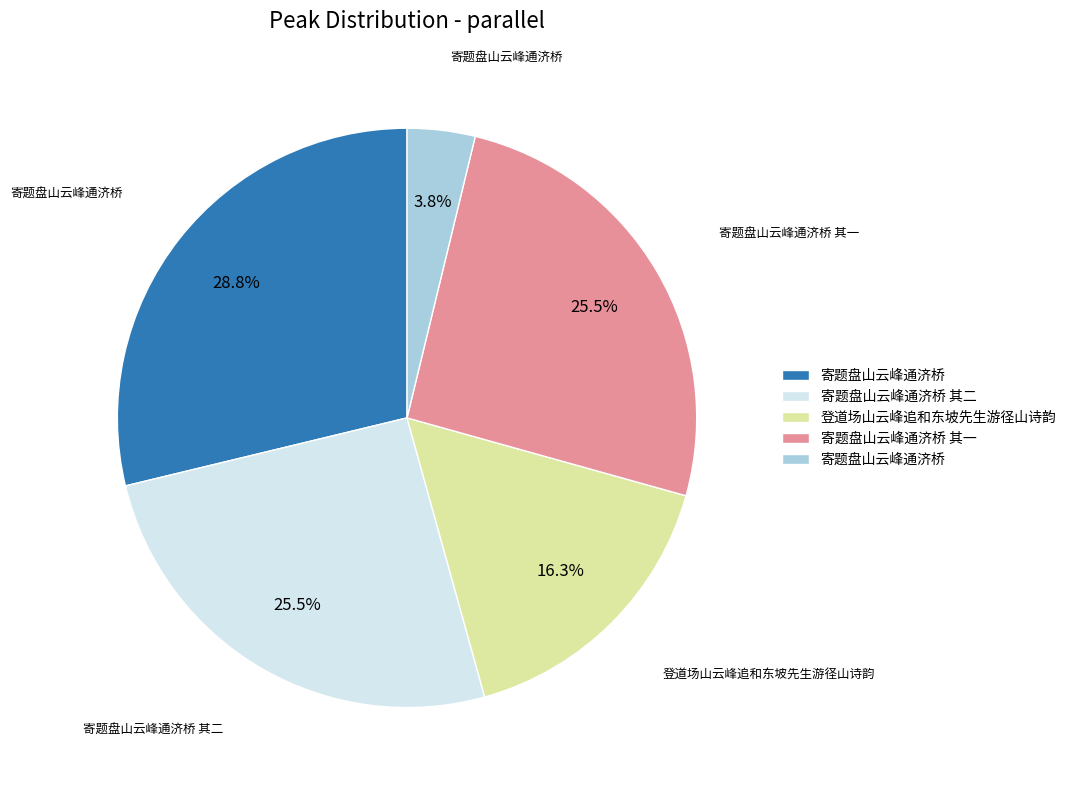

Is there any slice that represents more than half of the pie?

No